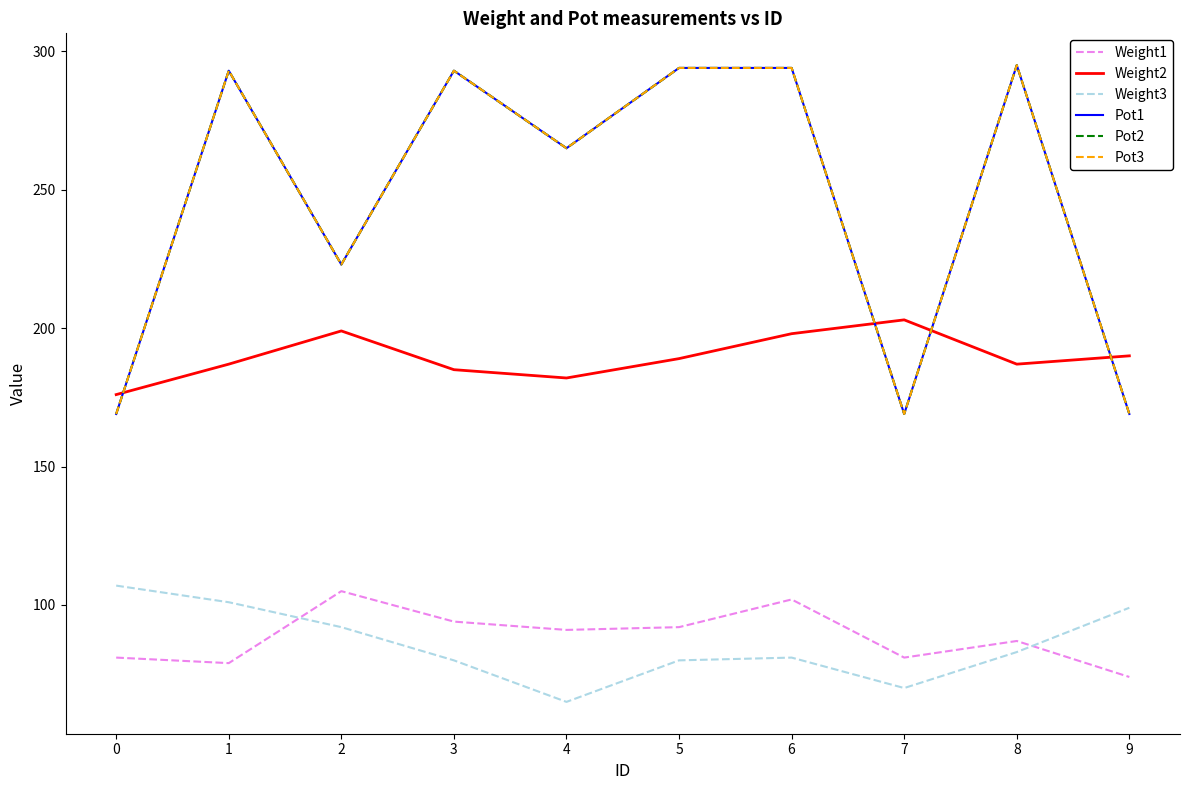

Is this an area chart (filled region under the line)?

No